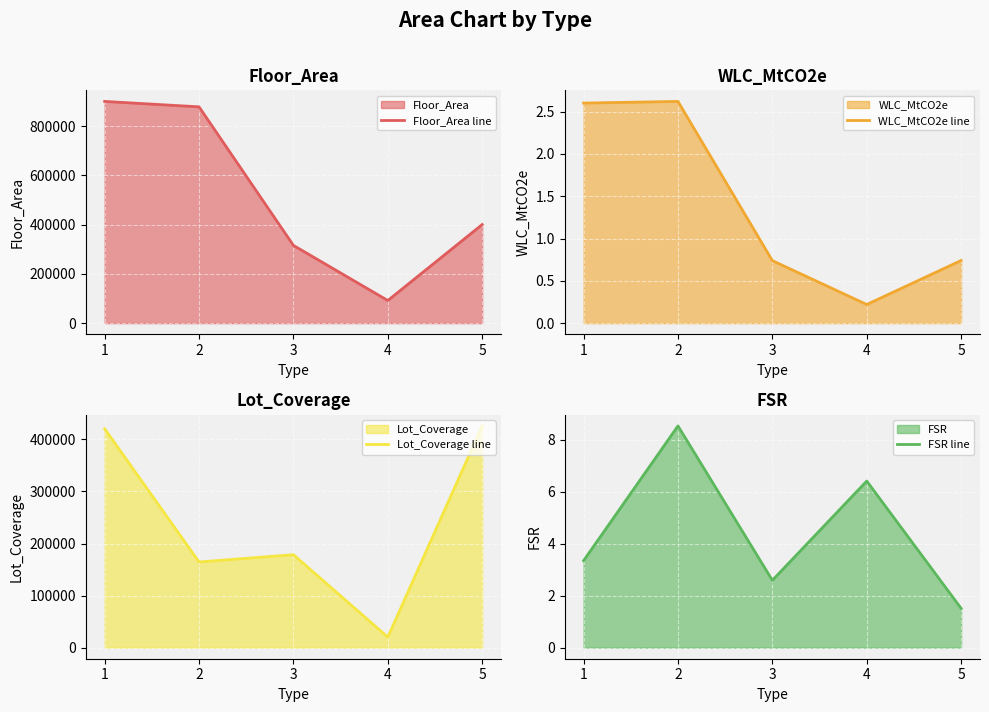

Reading right to left, what are all the values shown in this chart?

Floor_Area line: 400197.0	91884.0	315511.0	877955.0	899986.0
WLC_MtCO2e line: 0.7	0.2	0.7	2.6	2.6
Lot_Coverage line: 425953.2	20211.8	178561.5	164571.8	420436.0
FSR line: 1.5	6.4	2.6	8.5	3.3